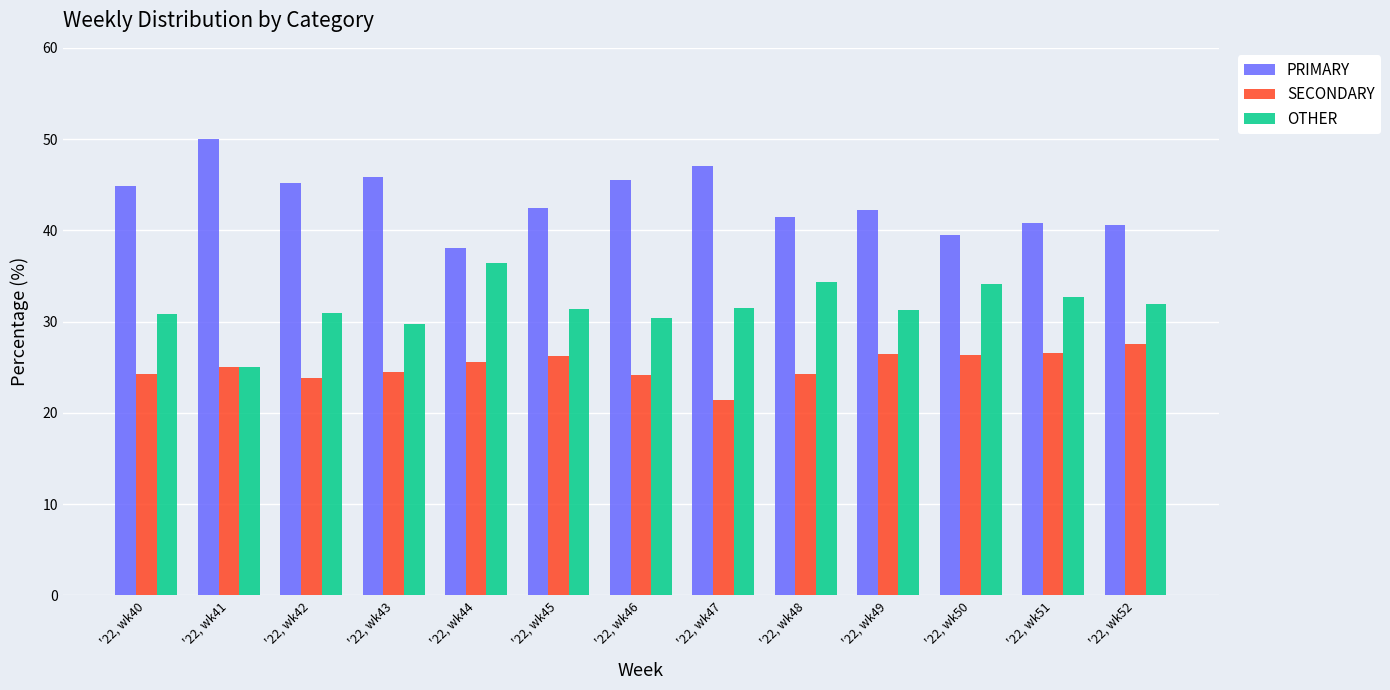

What is the difference between the highest and lowest values at '22, wk46?

21.4